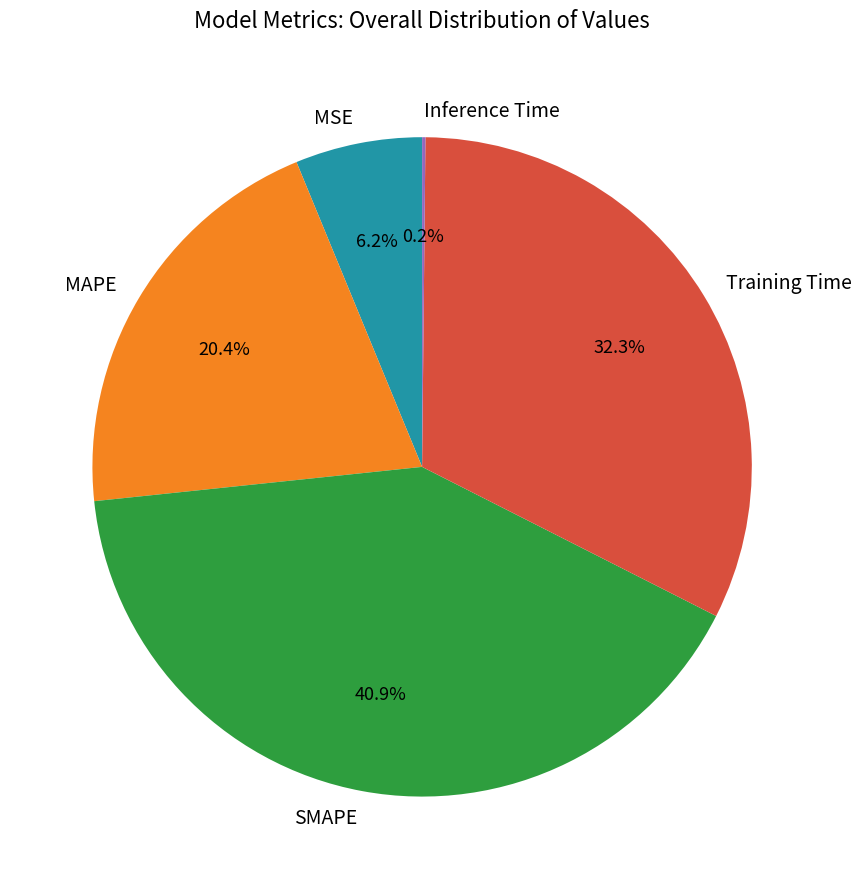

To the nearest percent, what is the difference between the largest and smallest slice percentages?

41%